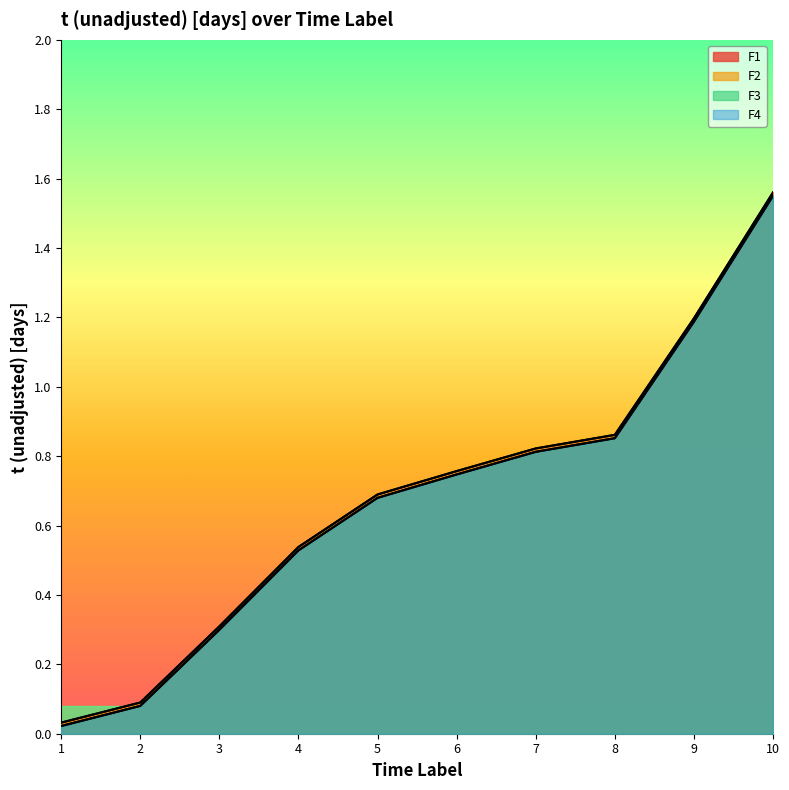

What is the maximum value shown in the chart?

1.6